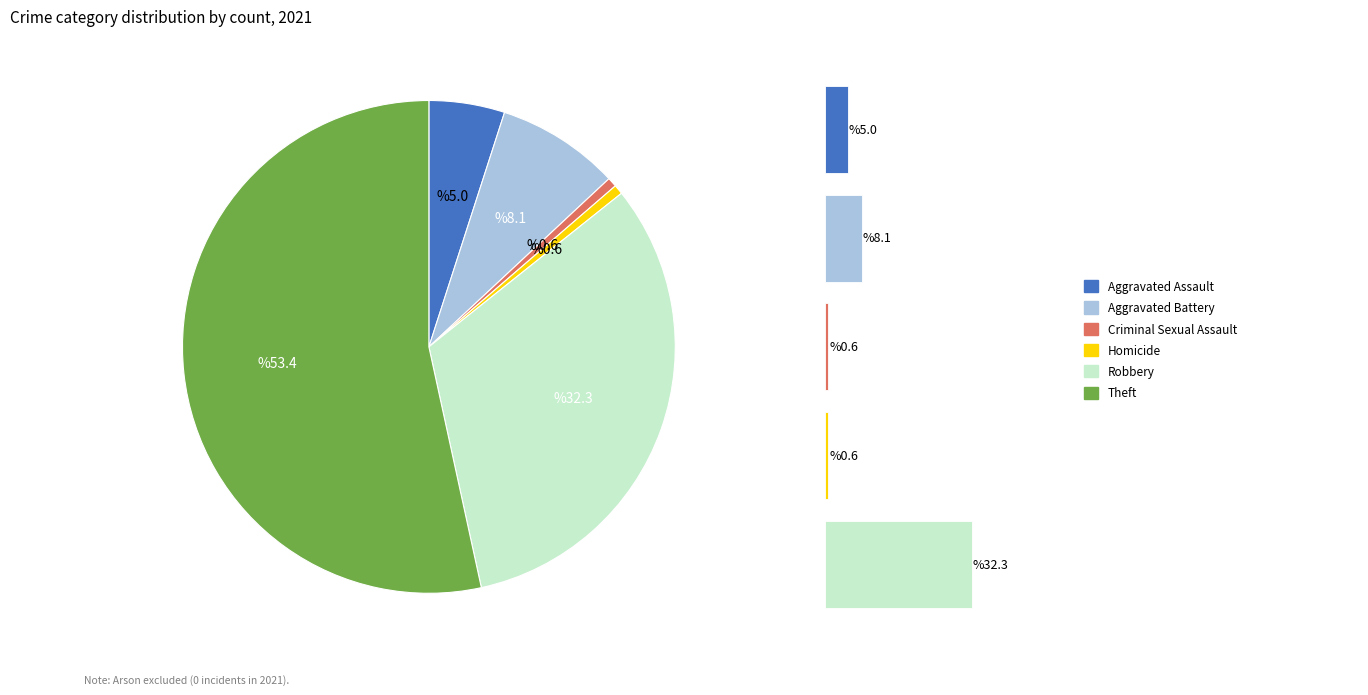

What percentage is the Theft slice, to the nearest percent?

53%